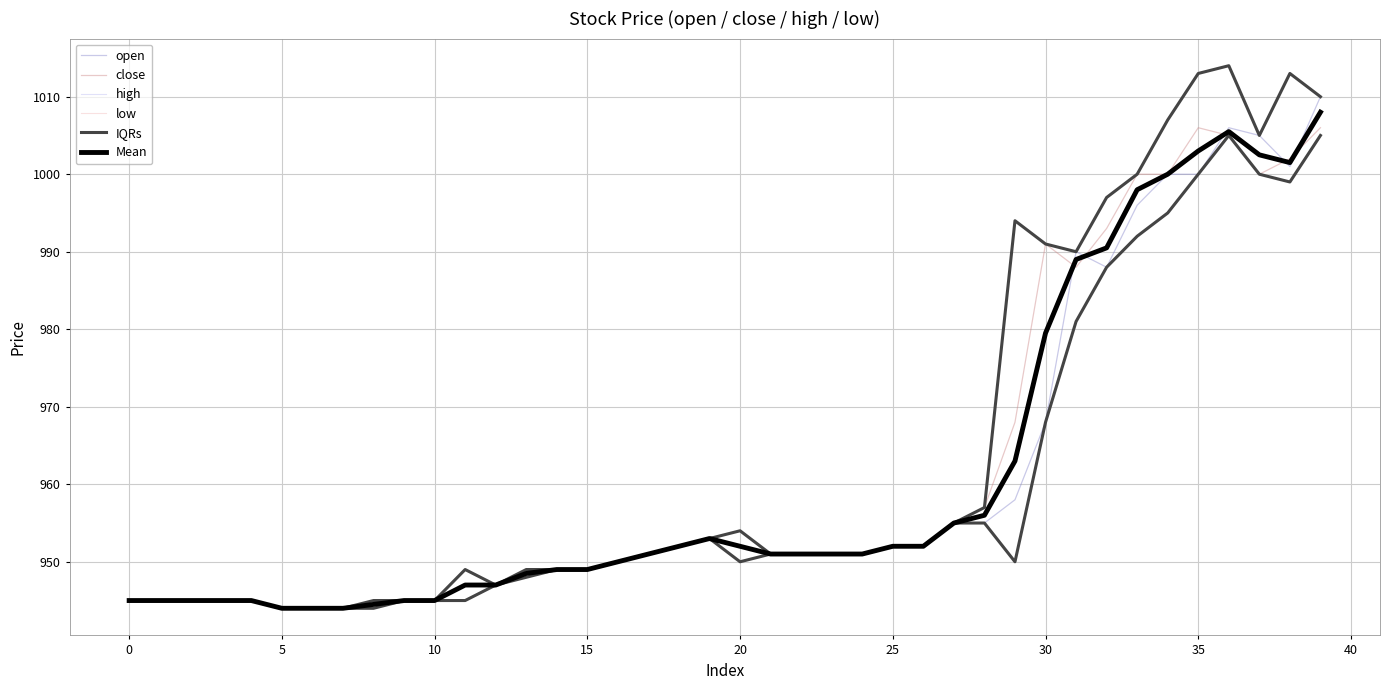

Does the chart have visible grid lines?

Yes